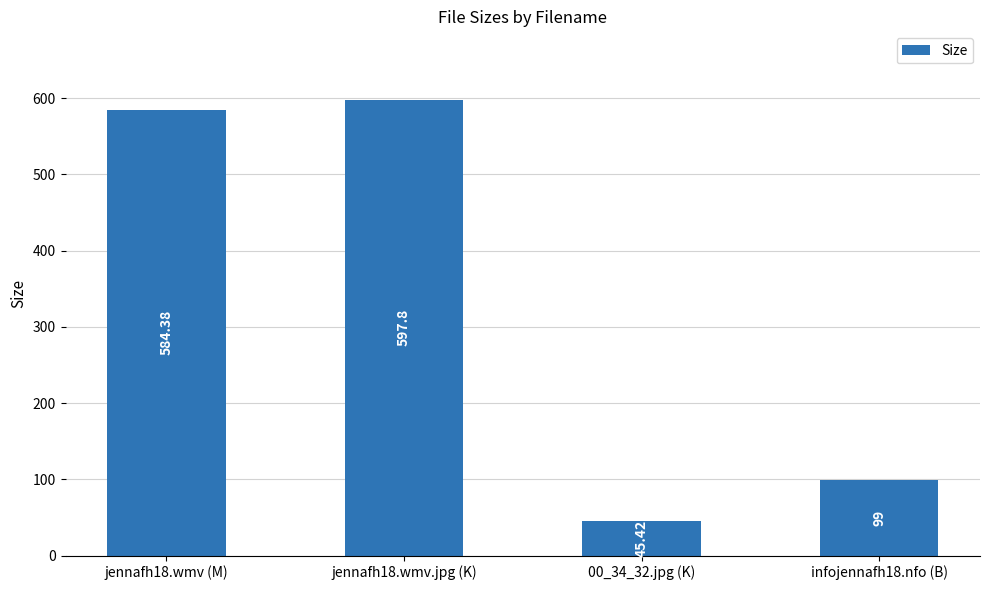

What is the value of the 1st bar from the left?

584.4